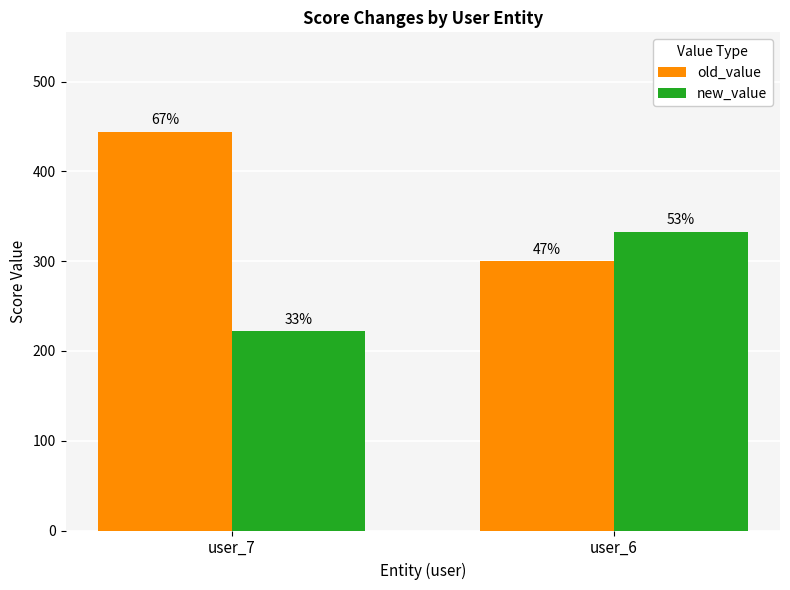

How many old_value values are between 300 and 444?

2